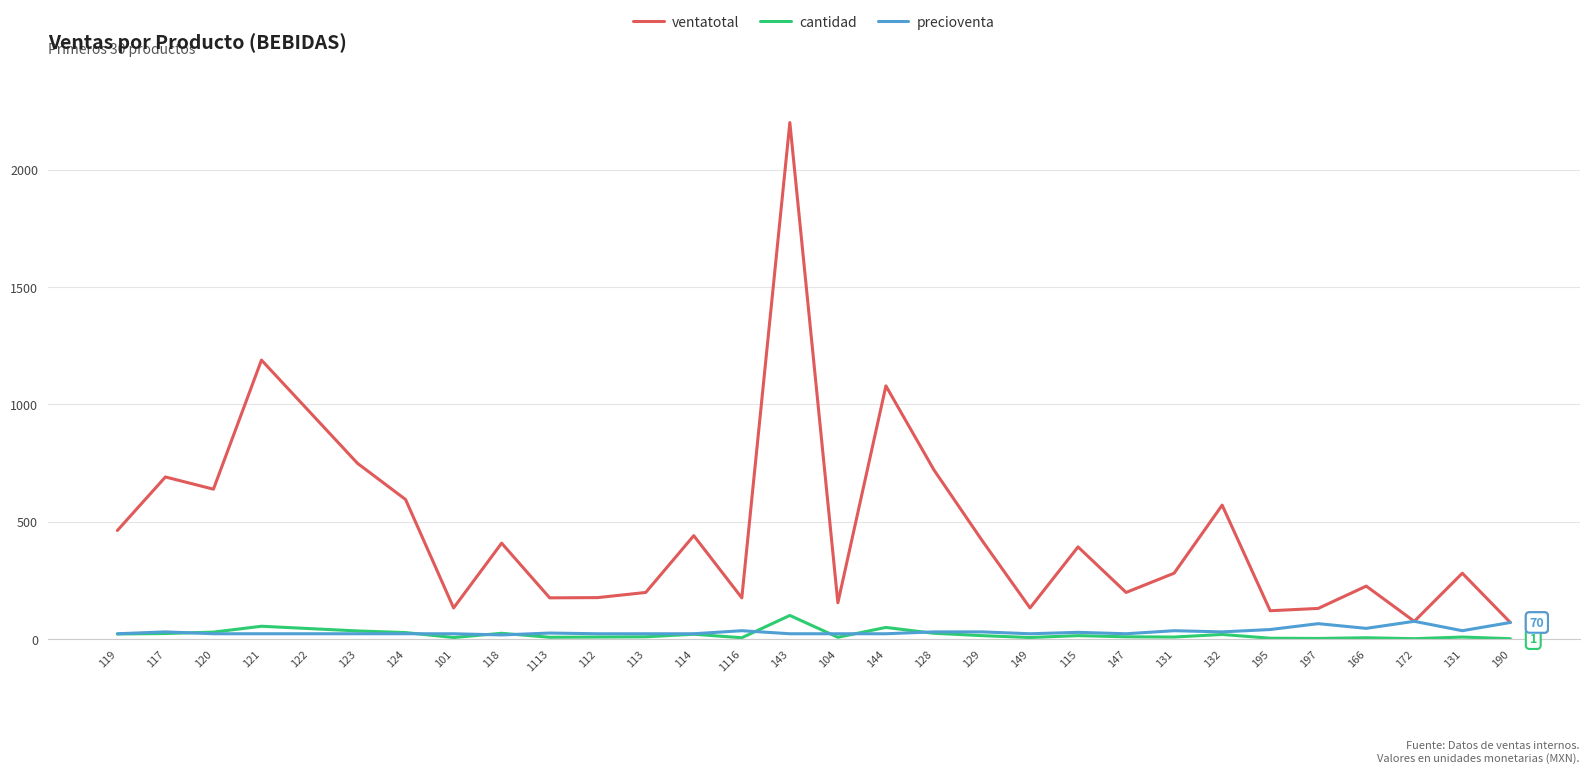

At how many categories does at least one series exceed 1303?

1